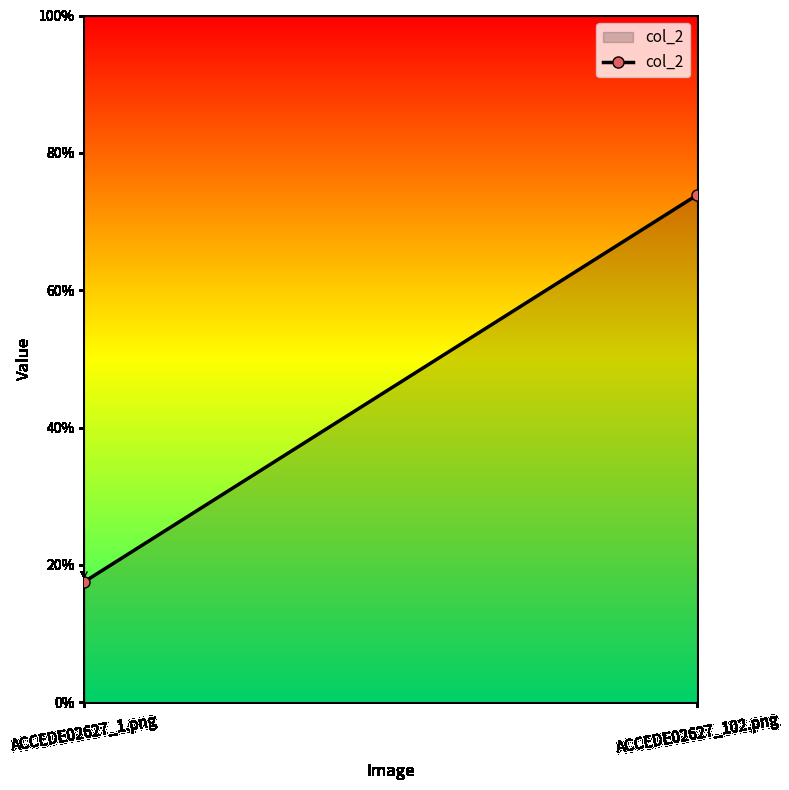

What is the minimum value shown in the chart?

0.2